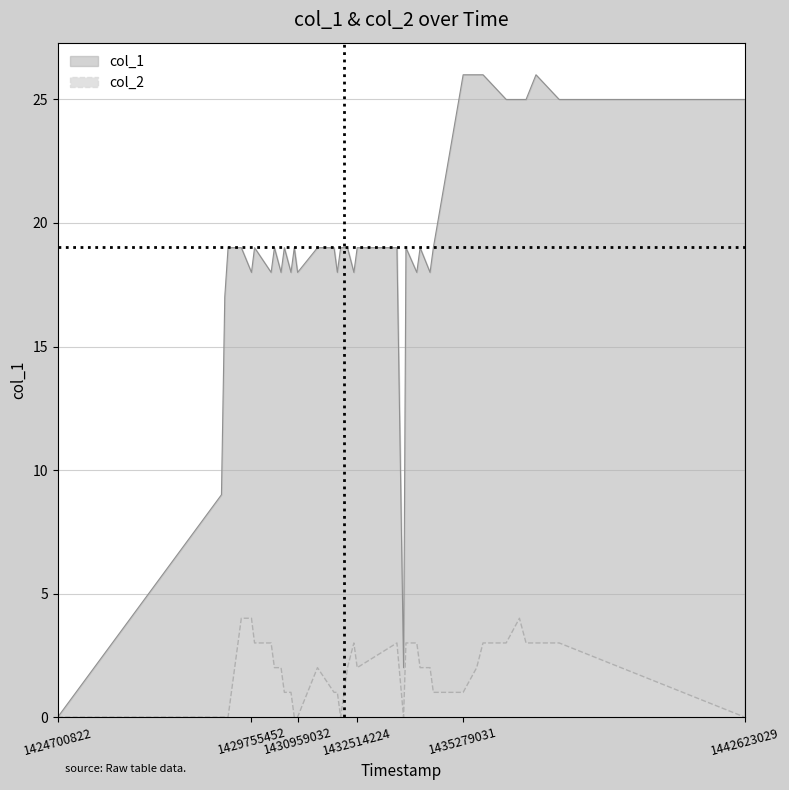

Which series has the largest total across all categories?

col_1